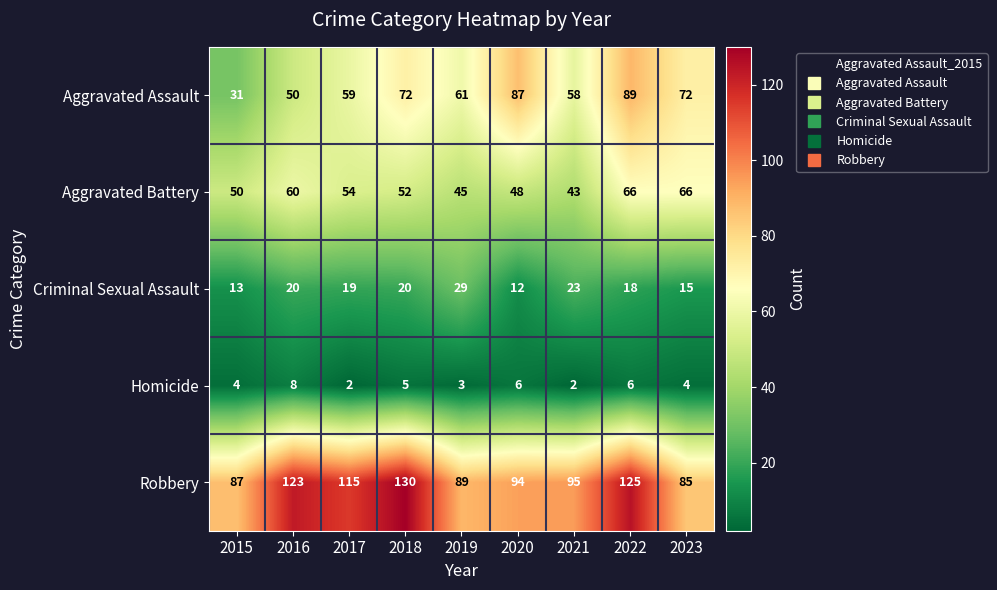

Rank the series at 2023 from lowest to highest value.

Homicide, Criminal Sexual Assault, Aggravated Battery, Aggravated Assault, Robbery